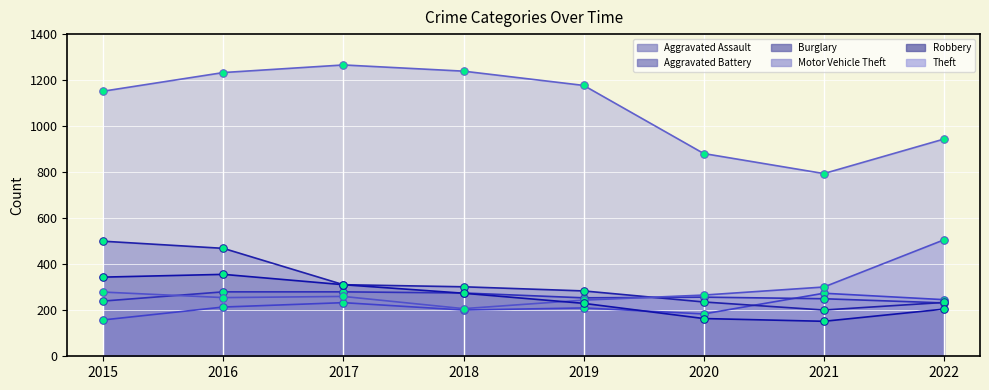

At which category is the sum across all series the highest?

2016